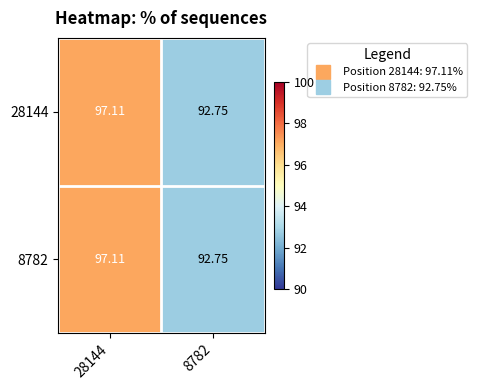

How many data points in 8782 are above 97?

1